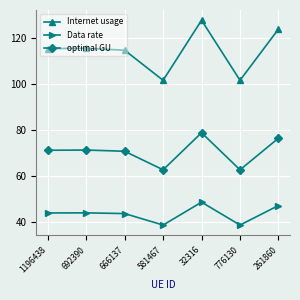

What is the difference between the highest and lowest values at 692390?

71.5